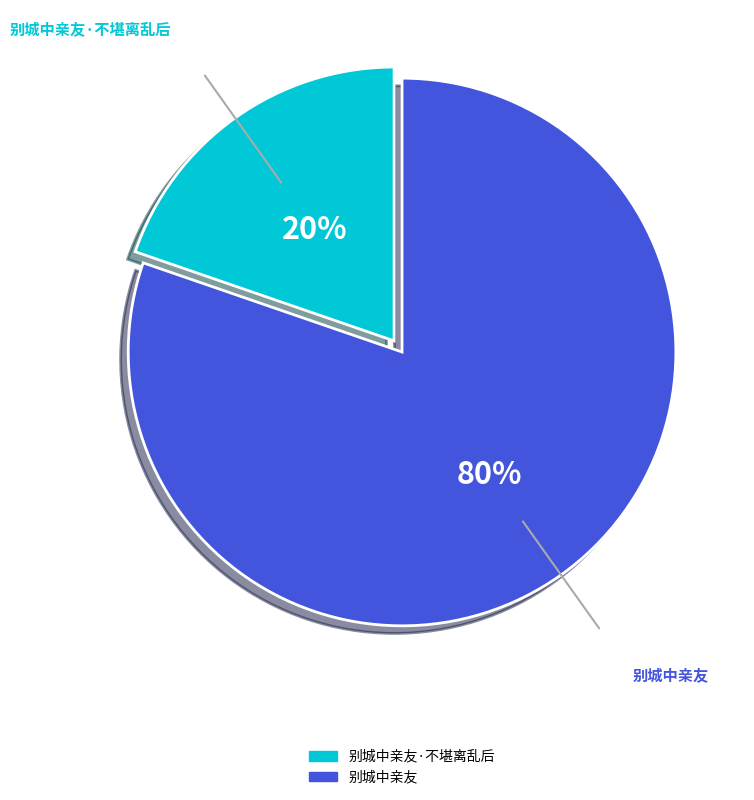

To the nearest percent, what is the average slice percentage?

50%